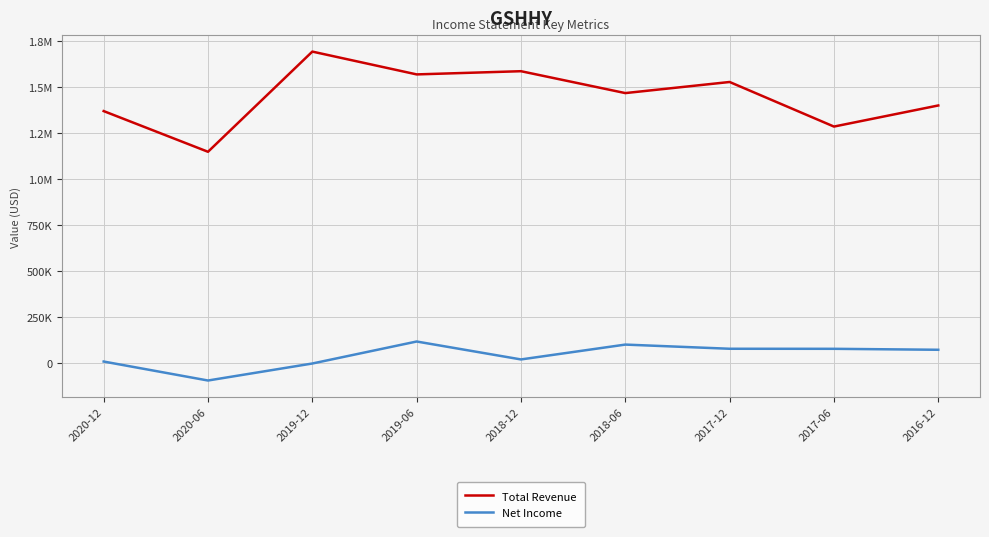

In Net Income, how many points are higher than both neighbors (excluding endpoints)?

2